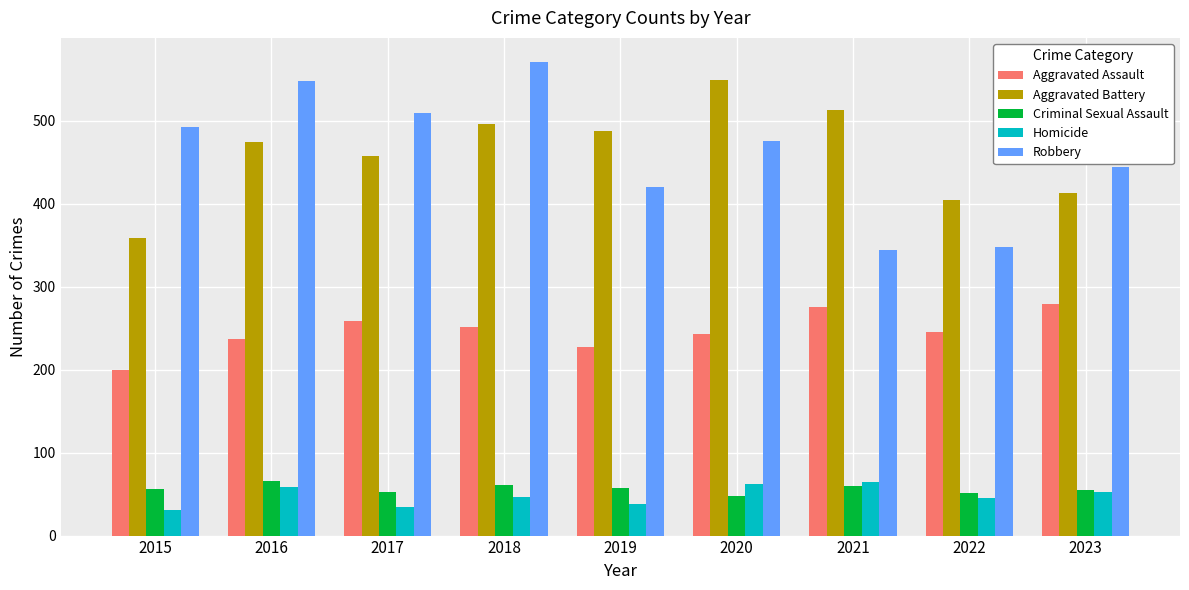

What is the total value across all series at 2019?

1229